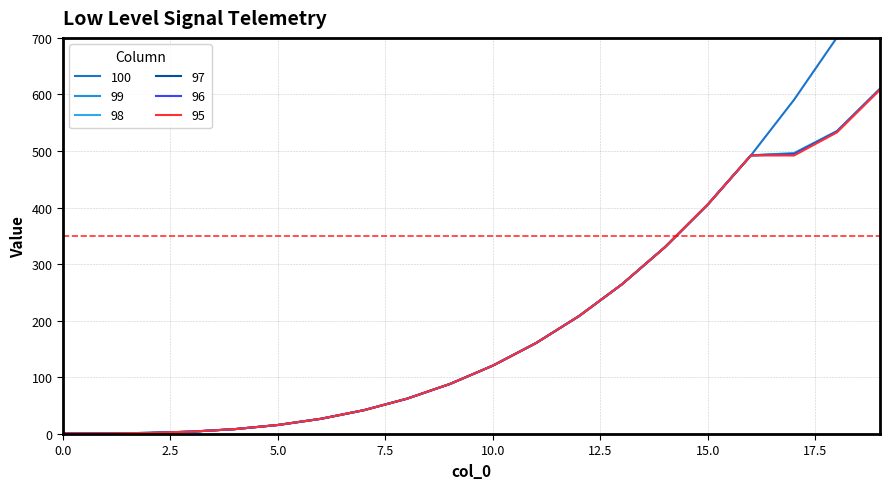

What are all the series names shown in the legend?

100, 99, 98, 97, 96, 95